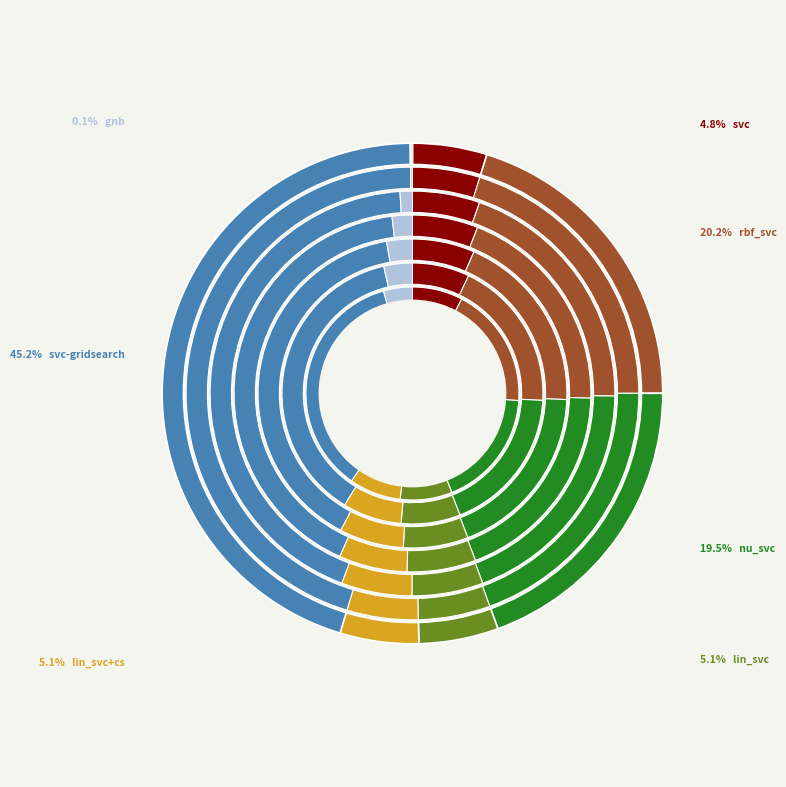

Between rbf_svc and svc-gridsearch, which is larger?

svc-gridsearch